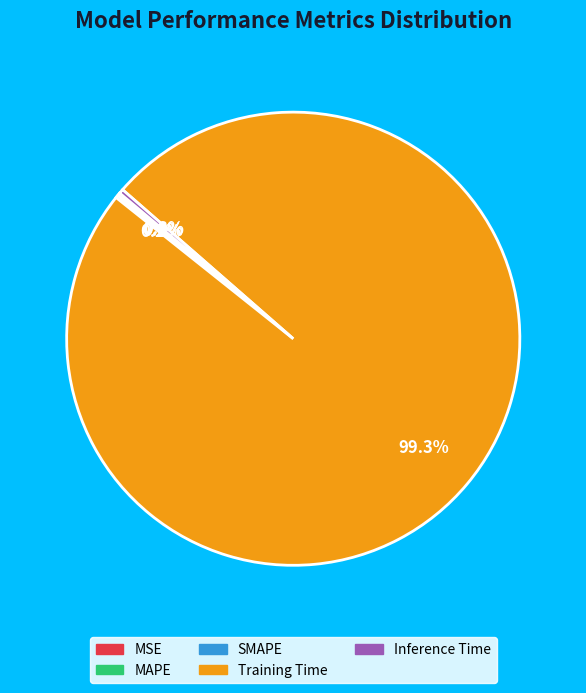

How much of the chart is everything except Training Time?

0.7%